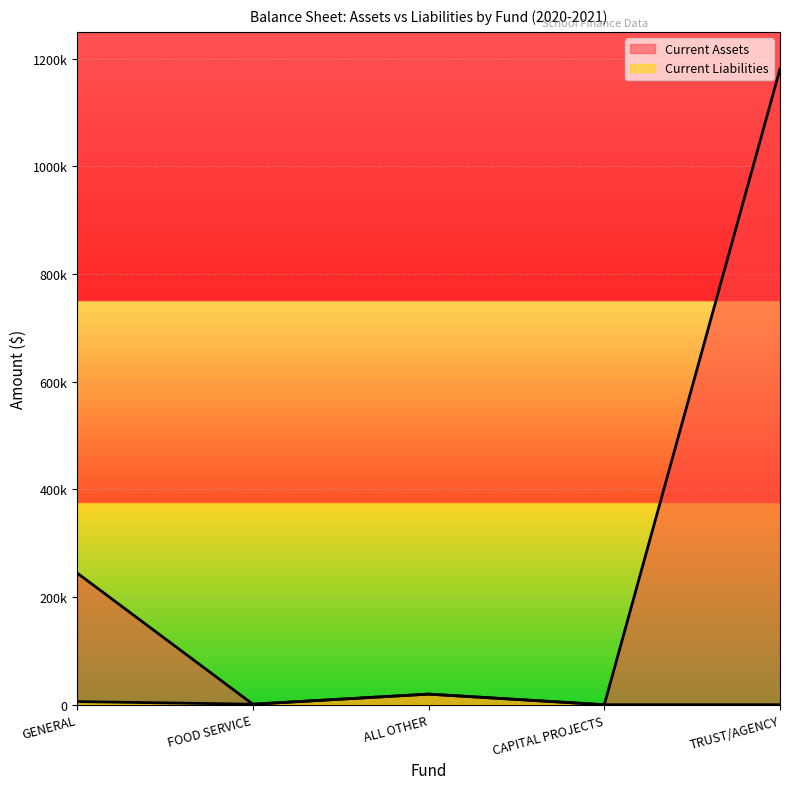

What is the value of the Current Liabilities point at the 3rd from the left?

19710.6